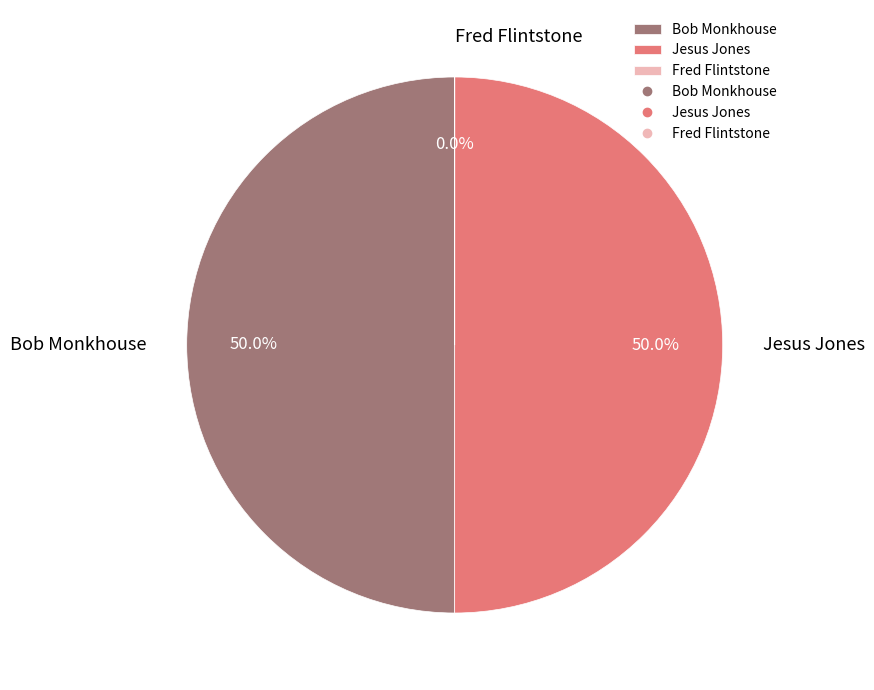

What percentage is NOT represented by Jesus Jones?

50.0%